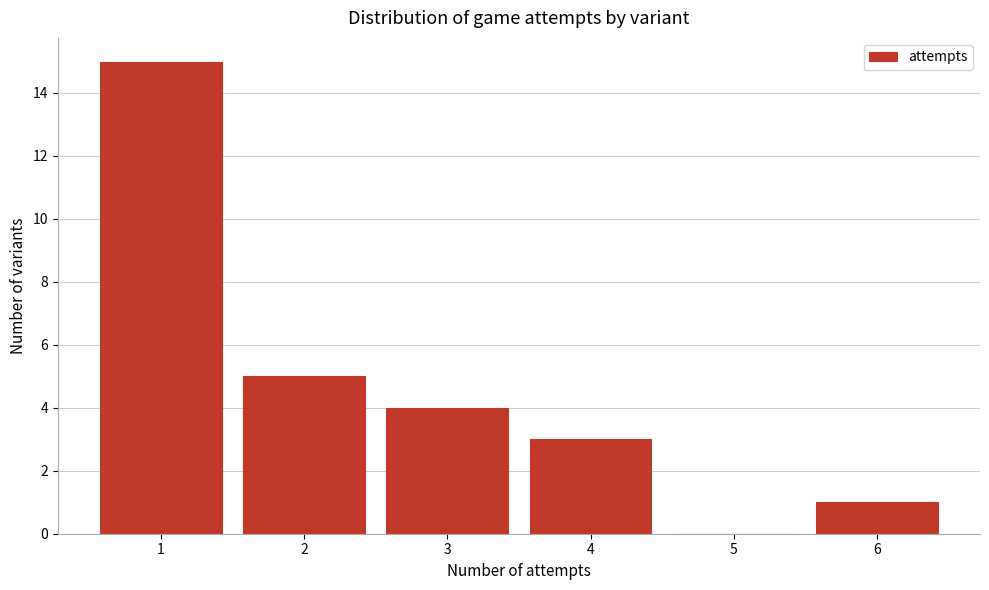

Which range on the x-axis has the tallest bar?

0.5 to 1.5